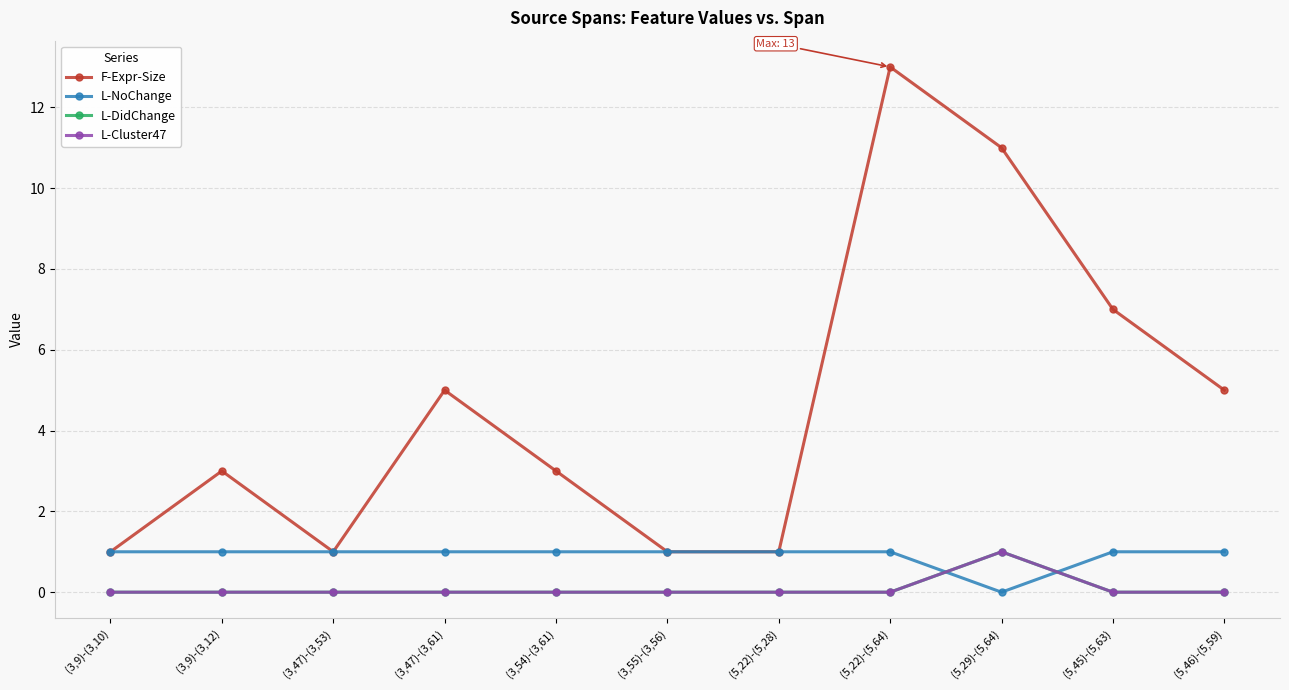

True or false: L-DidChange has a value of 0 at (3,55)-(3,56).

False